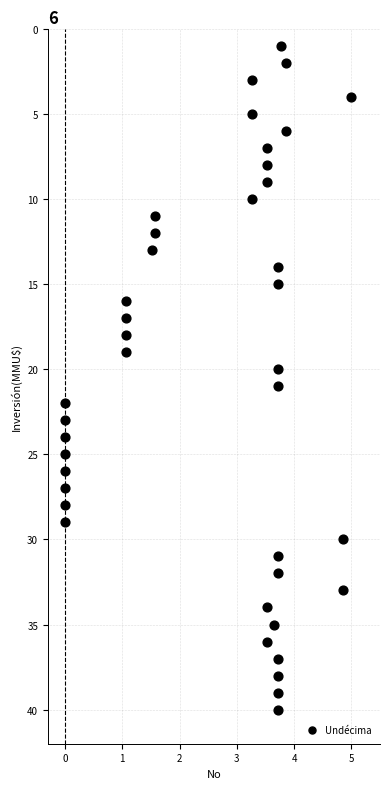

What is the range of Y values (max minus min)?

39